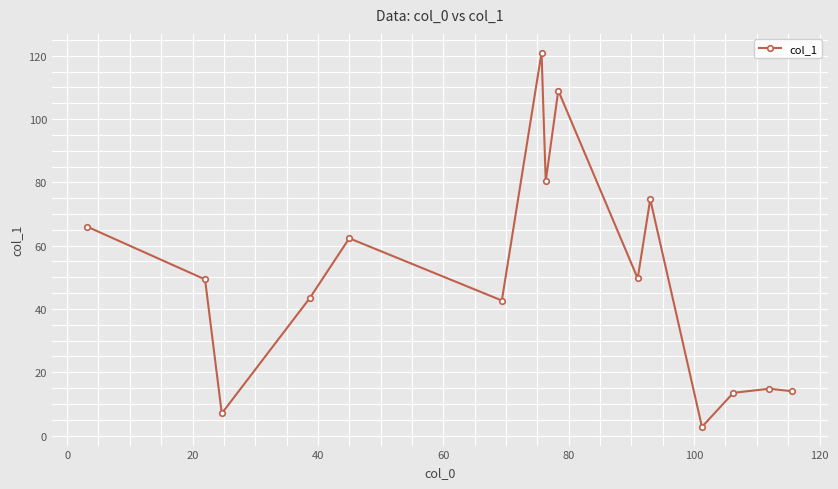

What is the sum of all values?

750.4